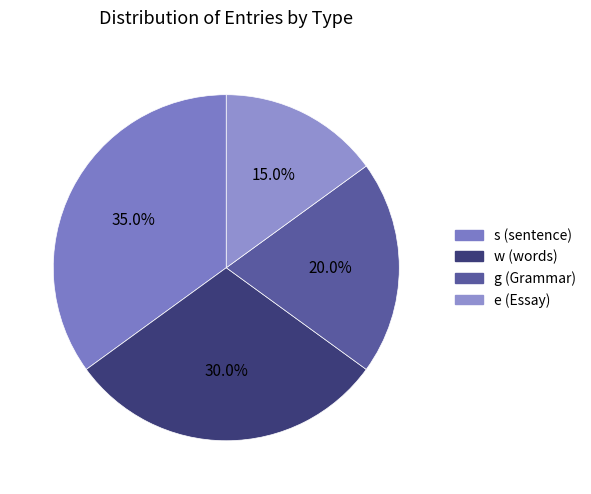

Between g and s, which is larger?

s